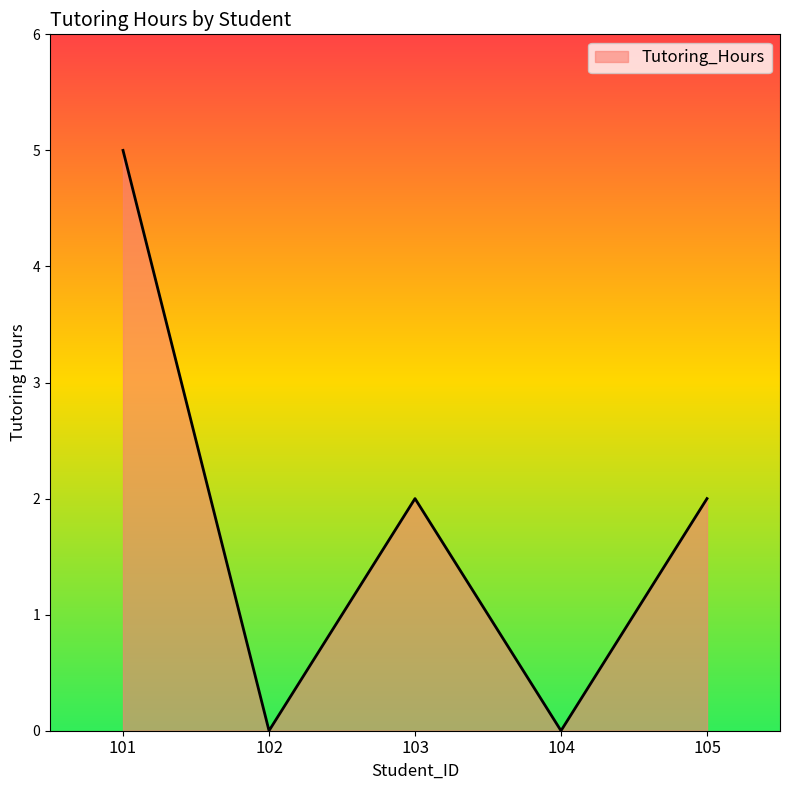

What is the change in value from 101 to 102?

-5